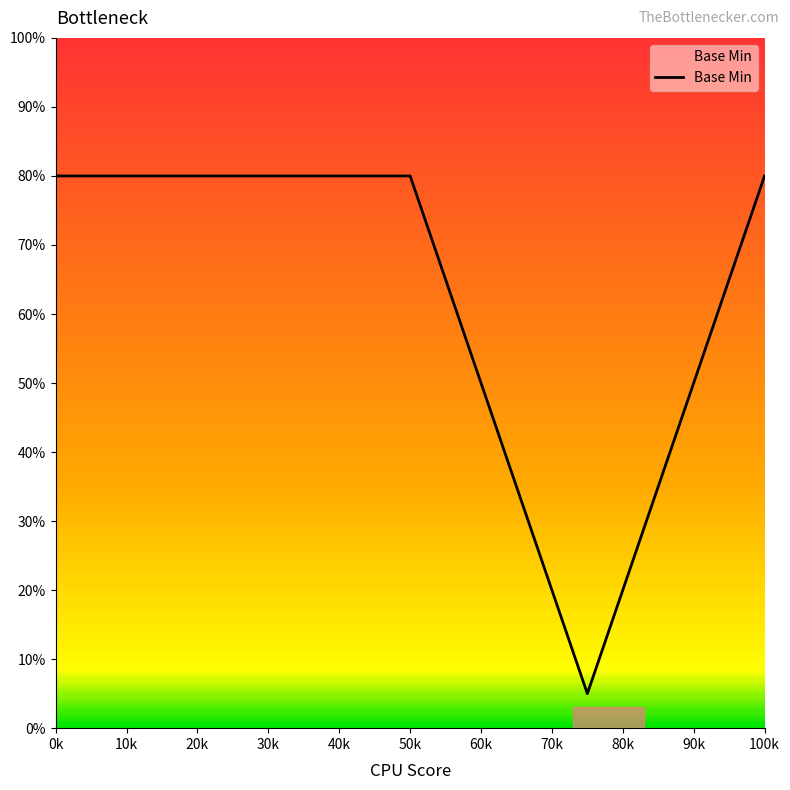

True or false: the data has more than 2 interior local peaks.

False